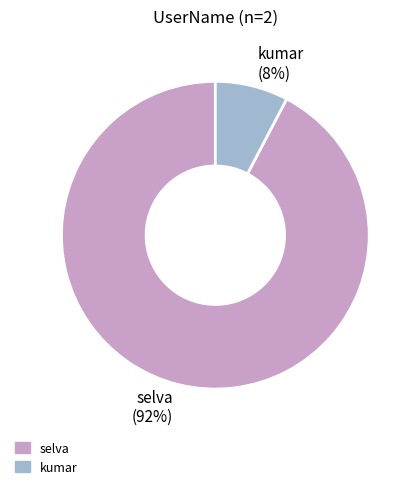

What is the smallest slice in the pie chart?

kumar